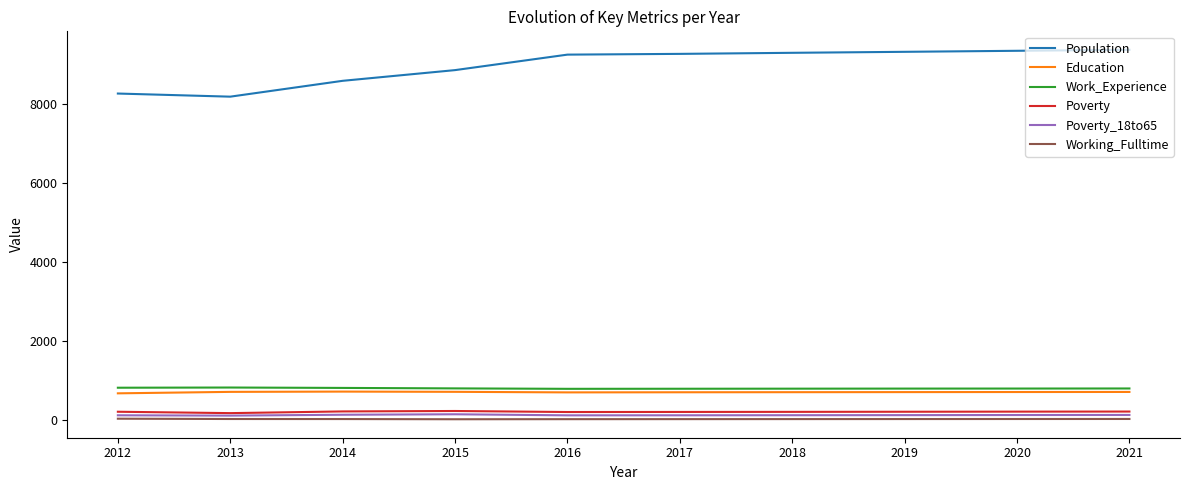

What is the difference between the maximum and minimum values in the Education series?

44